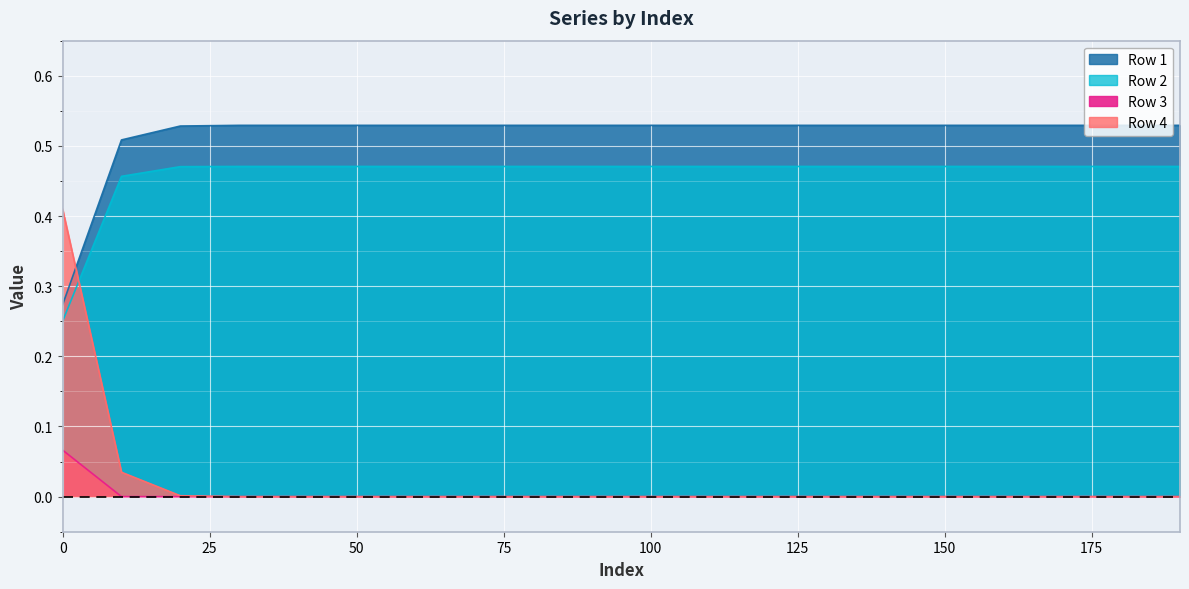

Is it true that Row 2 equals 0.3 at 60?

False